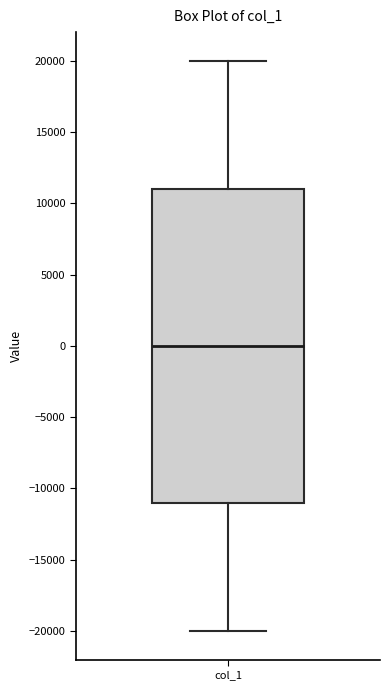

Transcribe this box plot: give where the median line is, the range the box spans, and where the two whiskers end, as read against the y-axis. The values are not printed on the chart, so give them approximately, as read against the axis.

median 0, box -11000 to 11000, whiskers -20000 to 20000